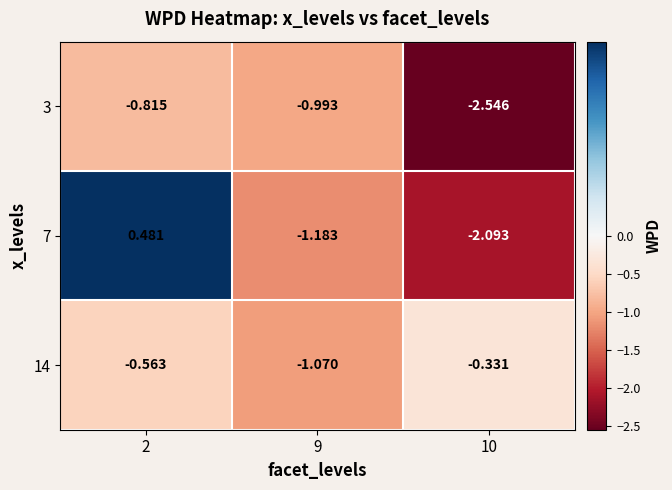

List the series in order of their peak value, highest first.

7, 14, 3